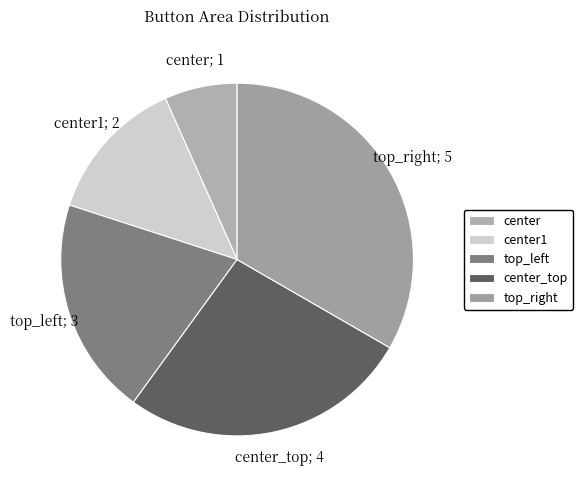

True or false: top_right accounts for 33% of the total.

True